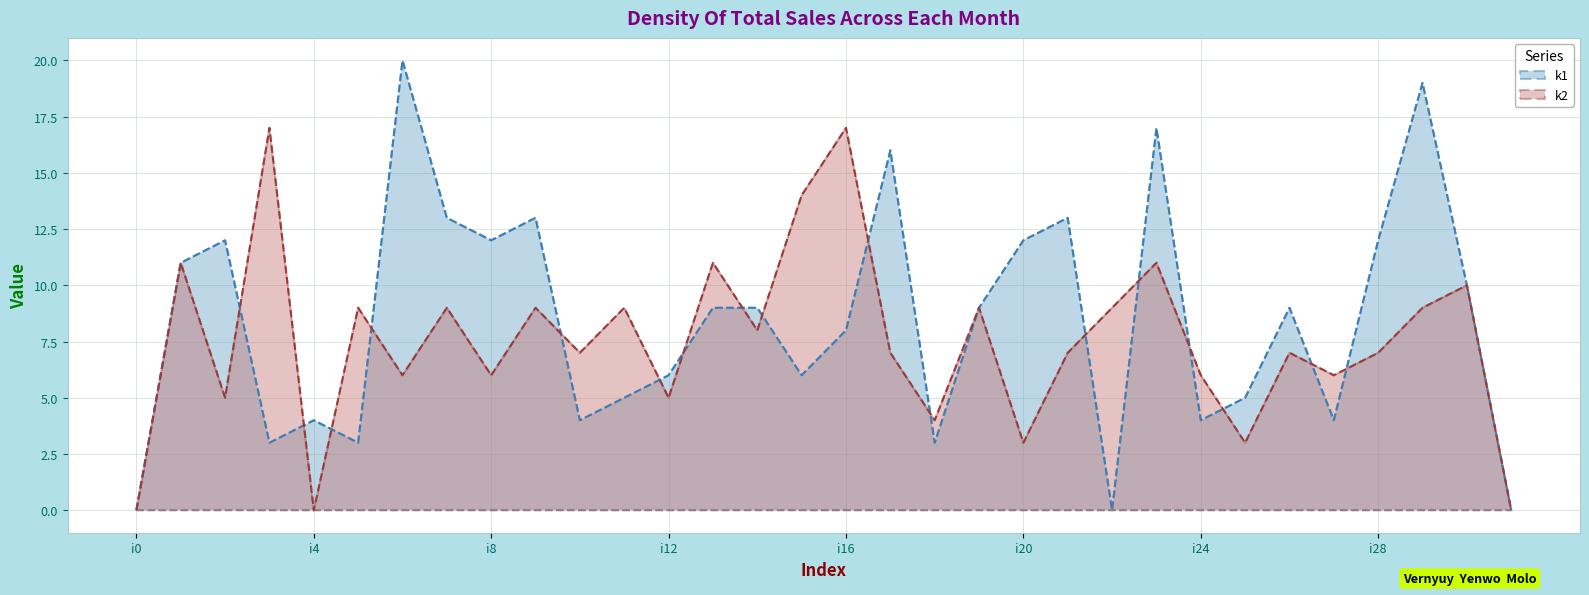

How many values in the k1 series exceed 9?

13